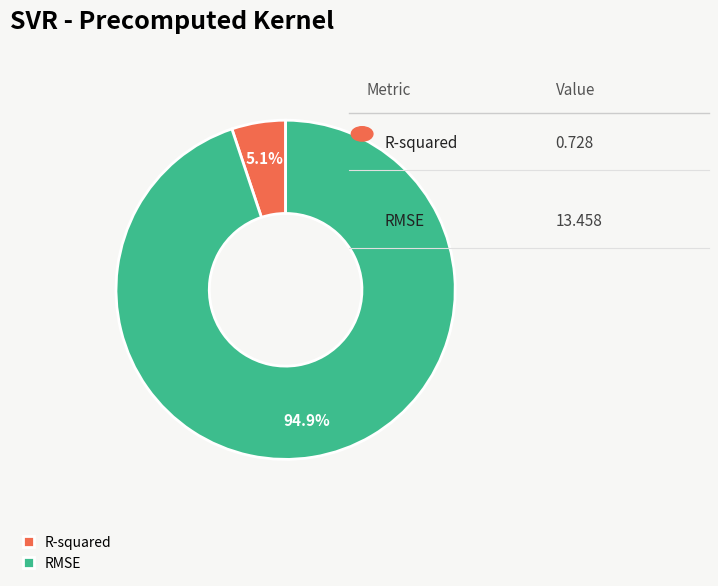

Rank the categories by value from highest to lowest.

RMSE, R-squared